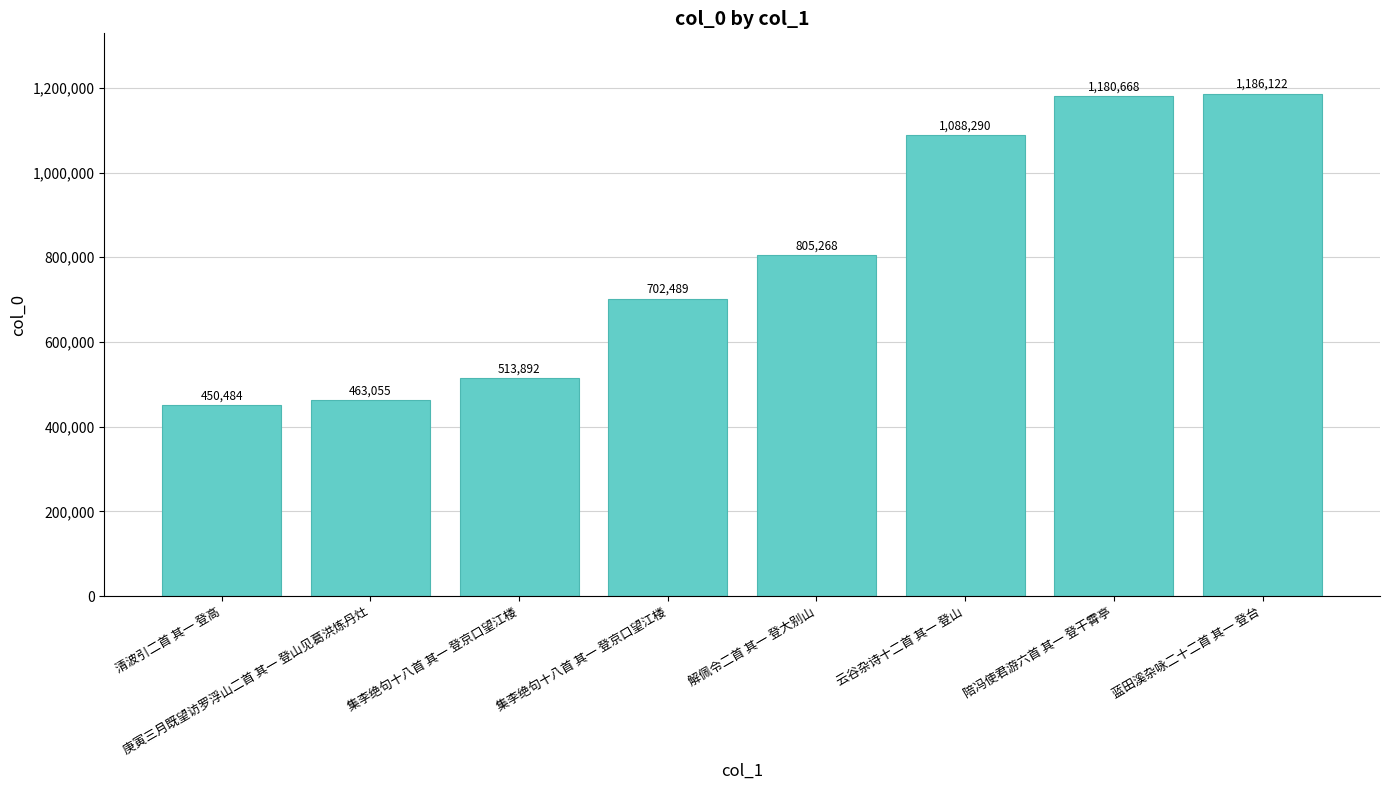

Rank the categories by value from highest to lowest.

蓝田溪杂咏二十二首 其一 登台, 陪冯使君游六首 其一 登干霄亭, 云谷杂诗十二首 其一 登山, 解佩令二首 其一 登大别山, 集李绝句十八首 其一 登京口望江楼, 集李绝句十八首 其一 登京口望江楼, 庚寅三月既望访罗浮山二首 其一 登山见葛洪炼丹灶, 清波引二首 其一 登高